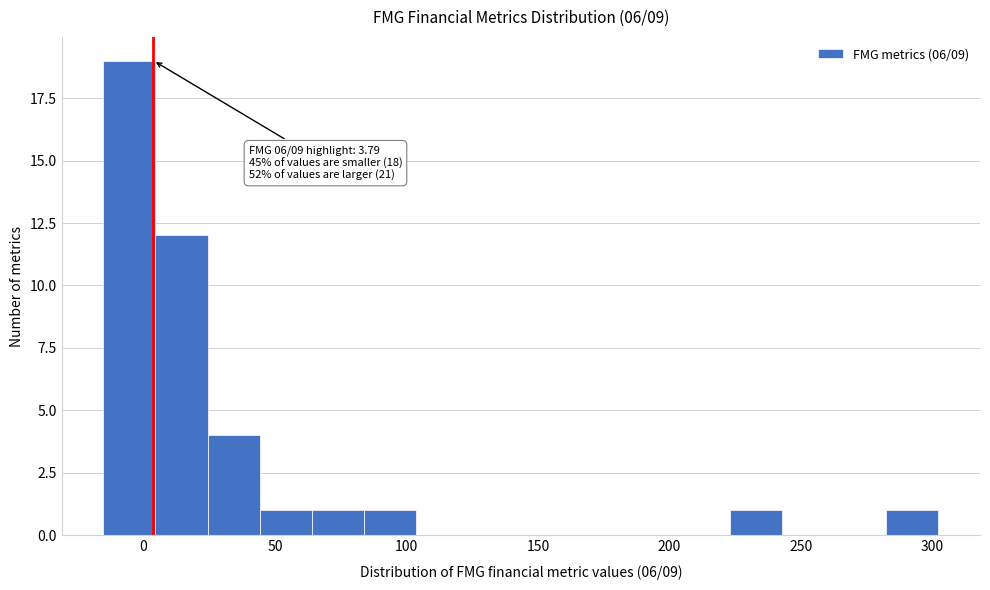

Read against the x-axis, roughly where is the centre of the tallest bar?

-5